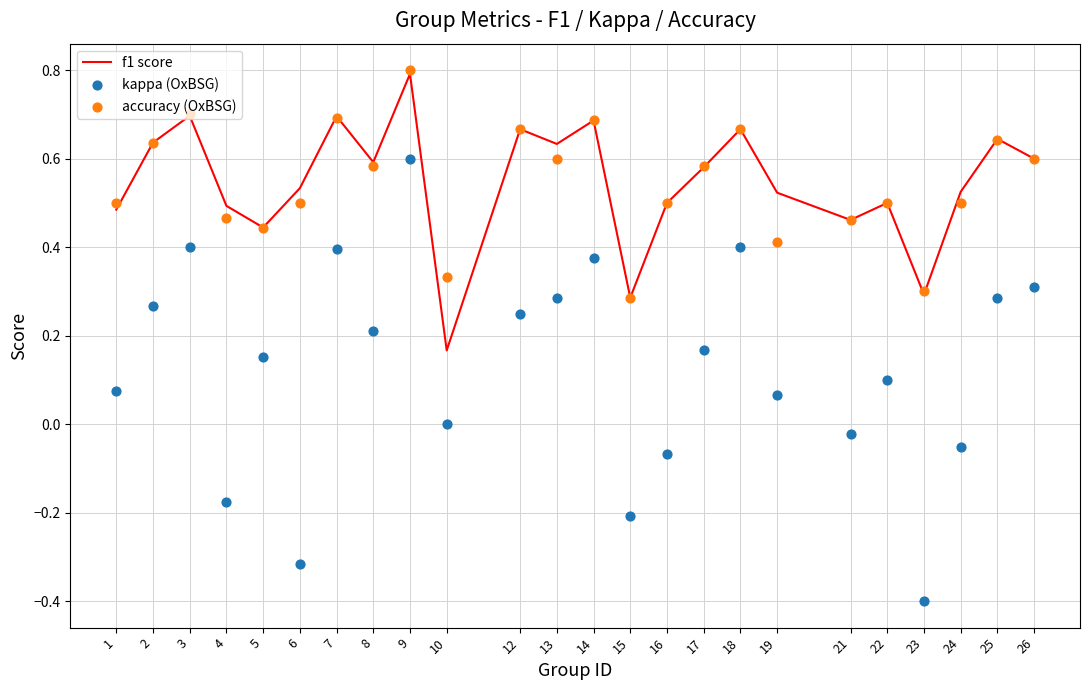

At which category is the sum across all series the highest?

9